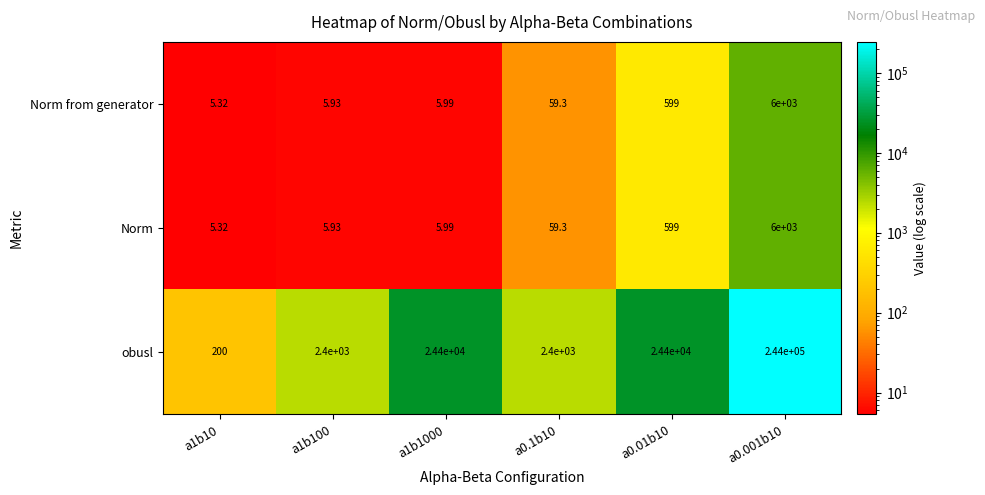

Between a1b100 and a1b1000, which series saw the biggest shift?

obusl